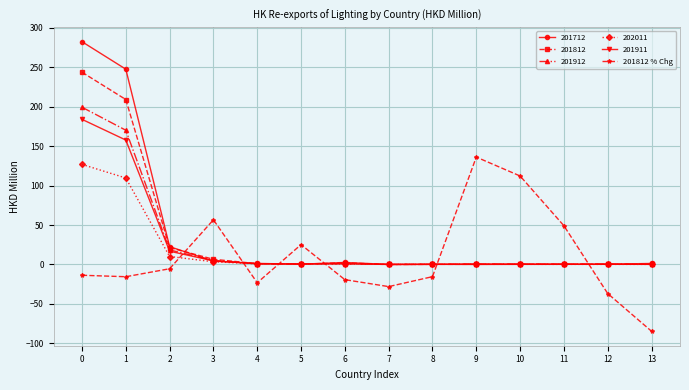

Count the number of data series in this chart.

6